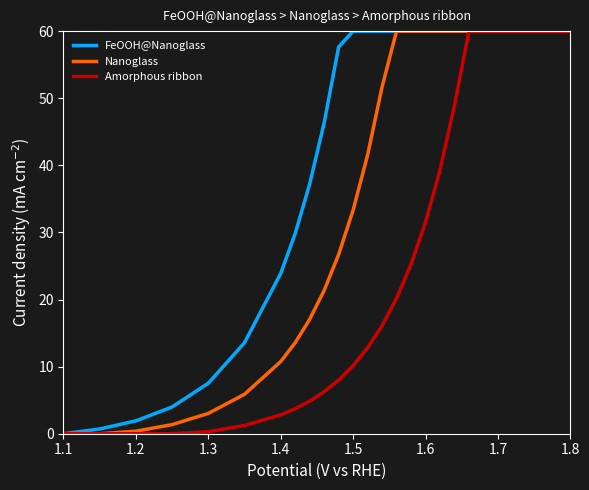

Which series has the largest total across all categories?

FeOOH@Nanoglass